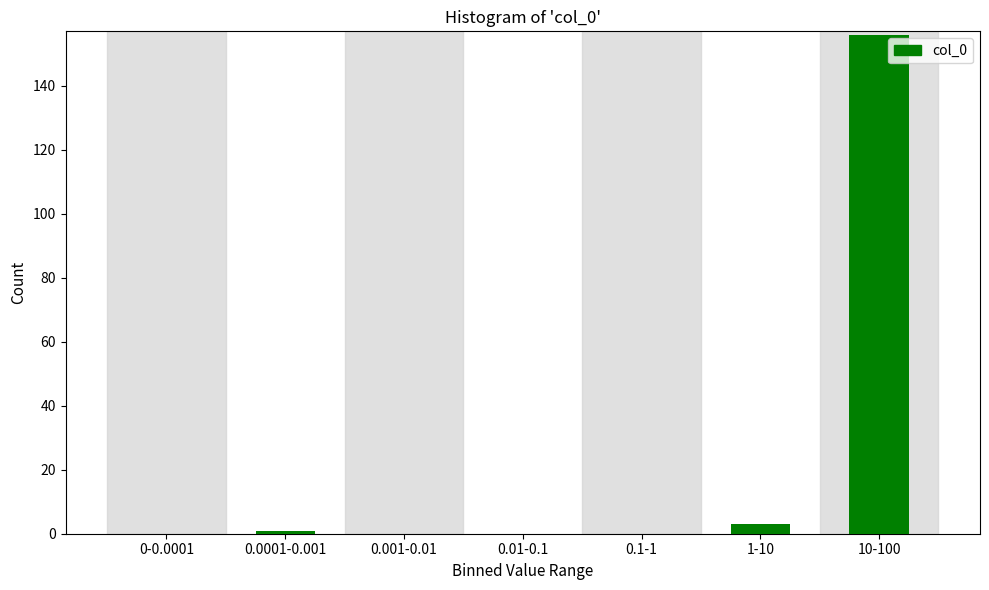

The value at 0-0.0001 is -59. True or false?

False